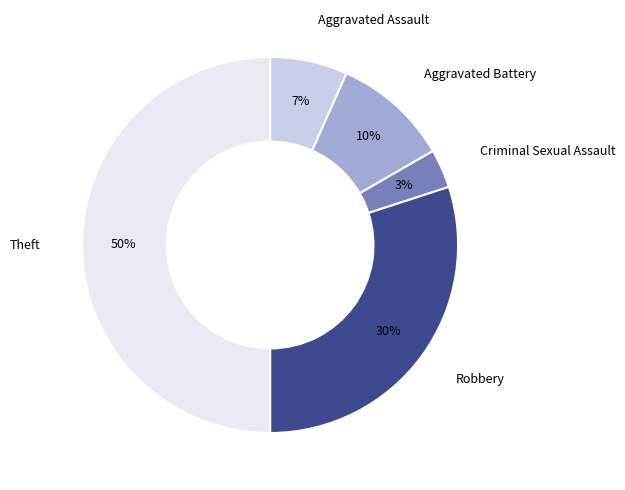

To the nearest percent, what is the difference between the largest and smallest slice percentages?

47%